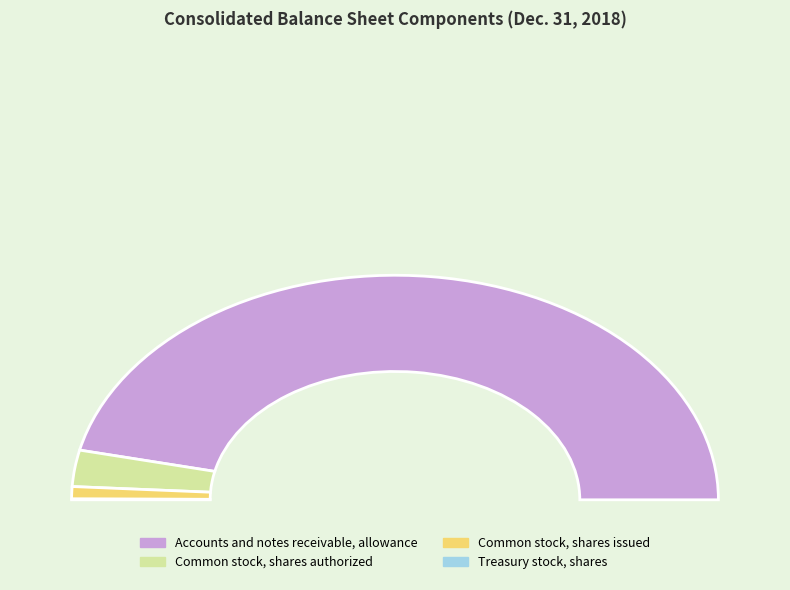

How many slices are in this pie chart?

4